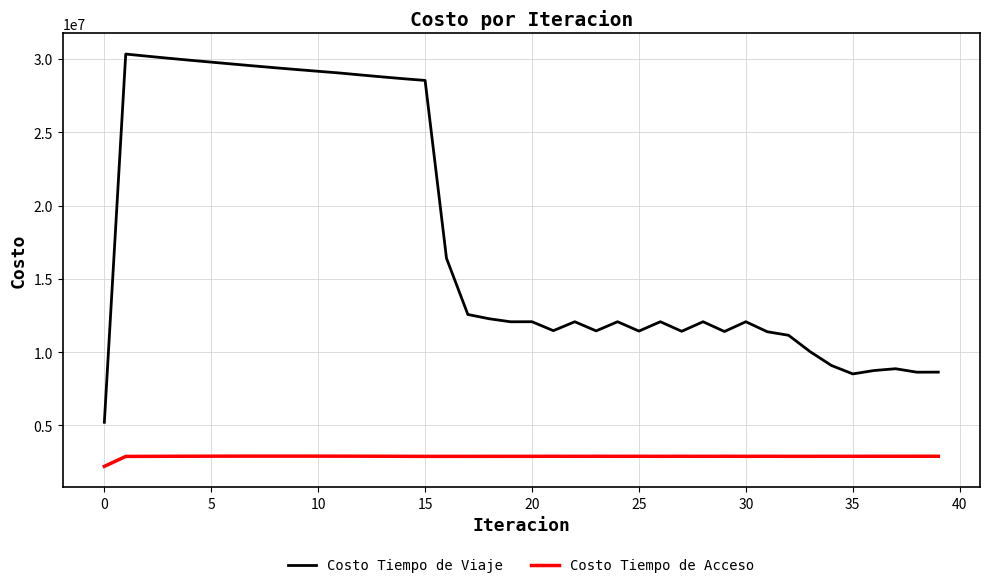

True or false: Costo Tiempo de Viaje and Costo Tiempo de Acceso intersect in this chart.

False